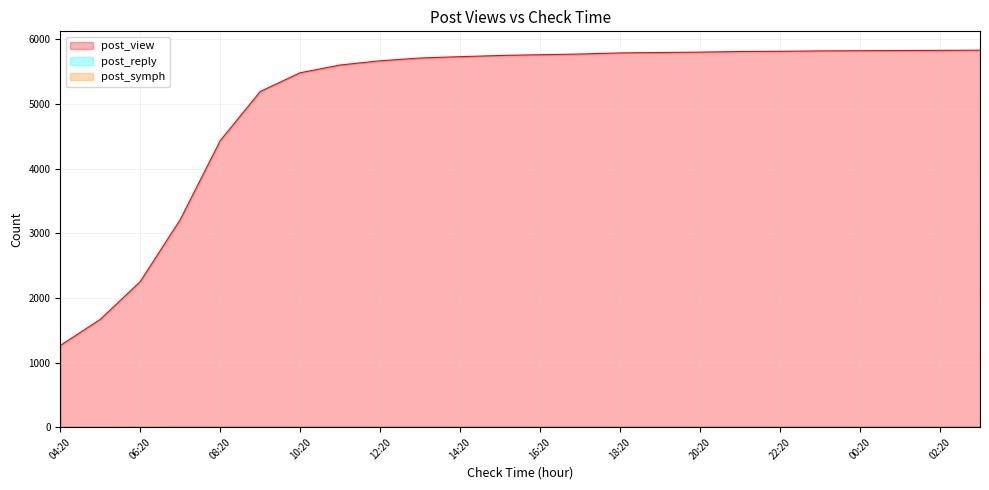

What is the highest value of the post_symph series?

1